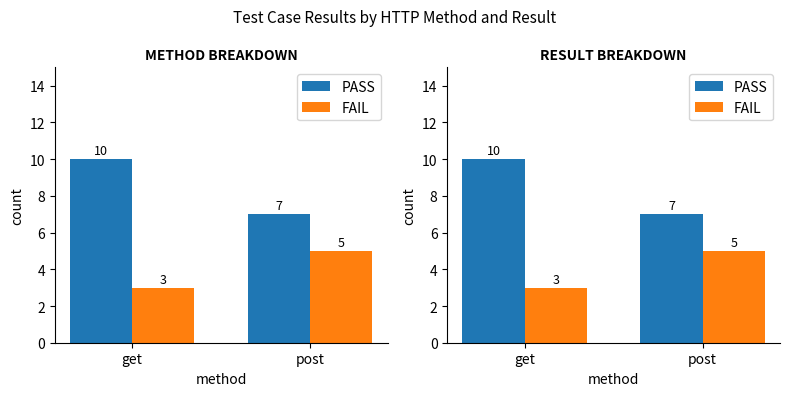

What are all the series names shown in the legend?

PASS, FAIL